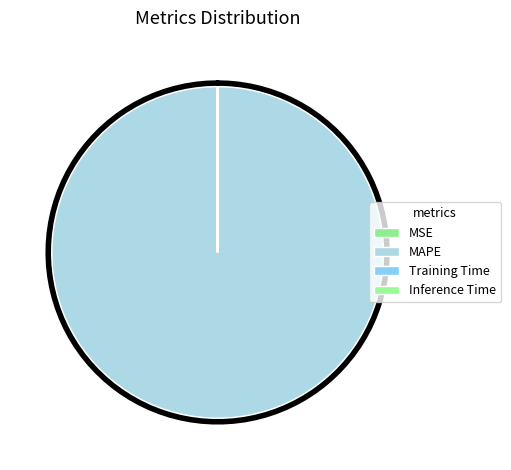

What portion of the pie excludes MSE?

100.0%